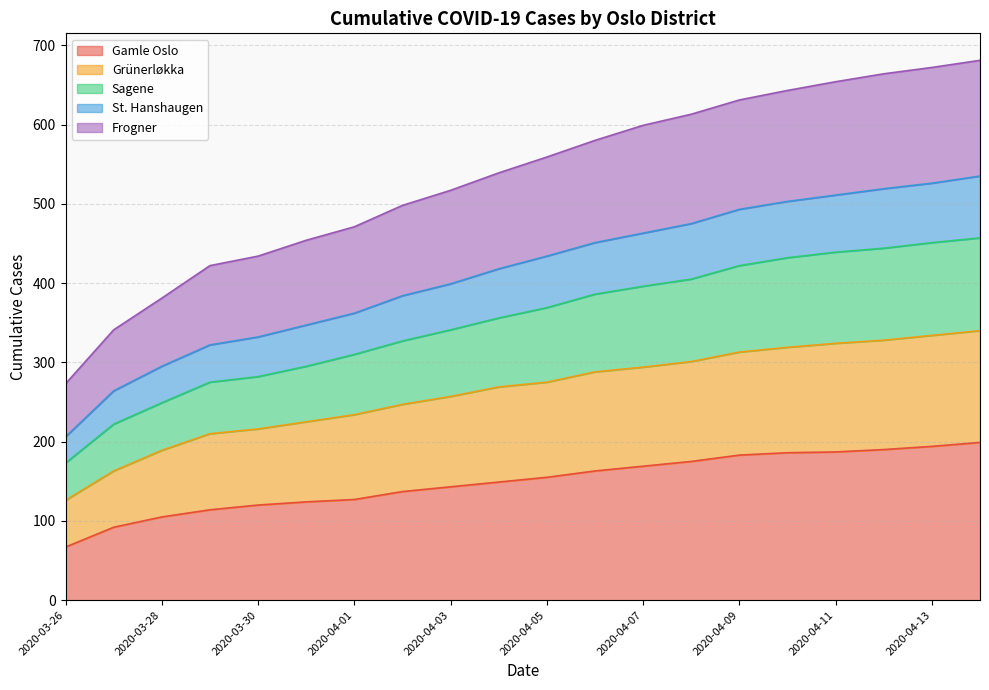

The St. Hanshaugen series shows 519 at 2020-04-12. True or false?

True